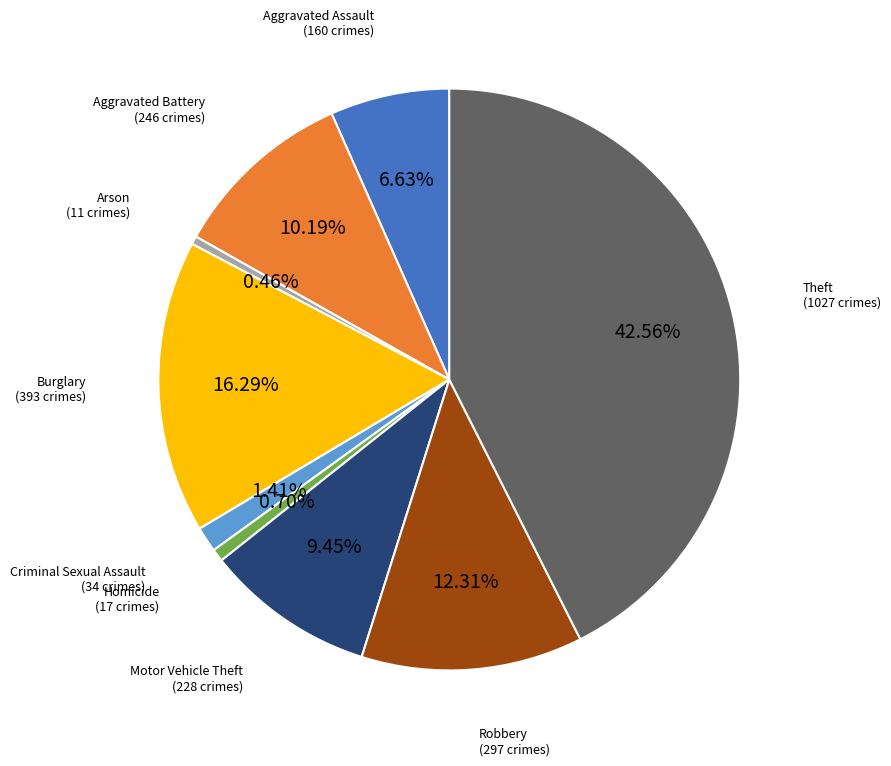

How many slices are in this pie chart?

9